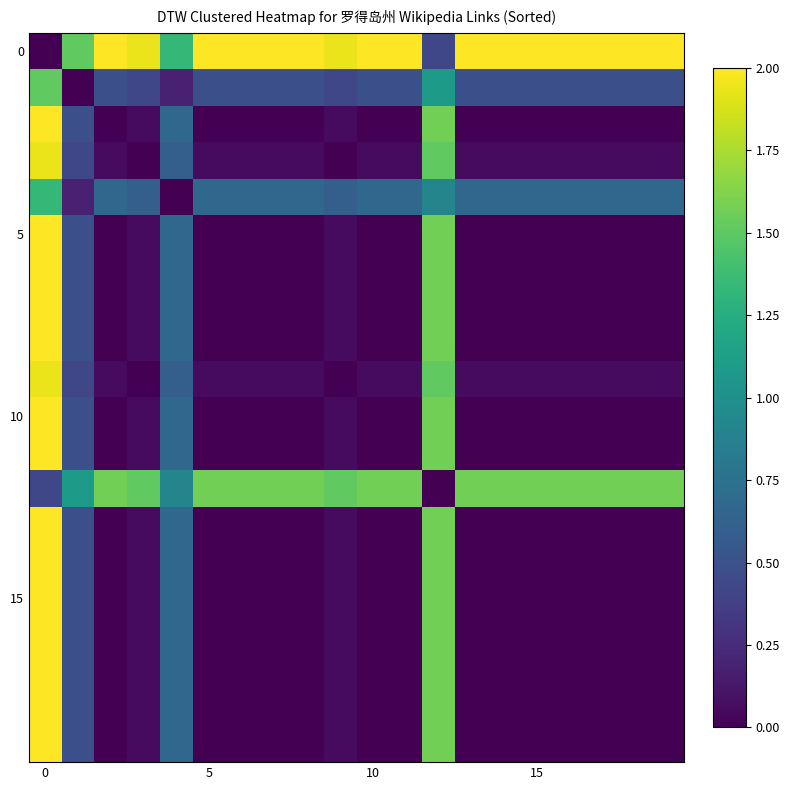

At how many categories does at least one series exceed 1?

20